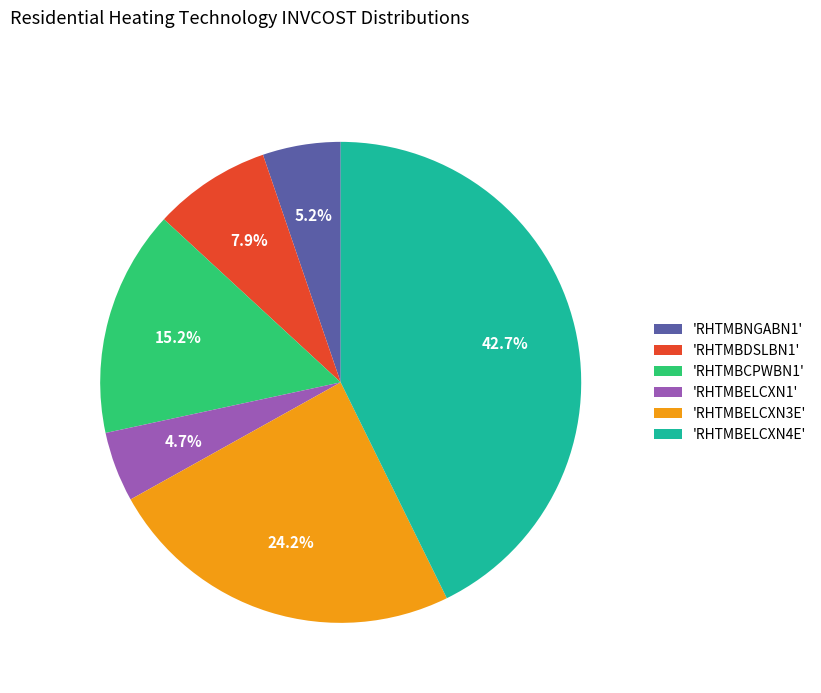

Count the number of slices in the pie.

6